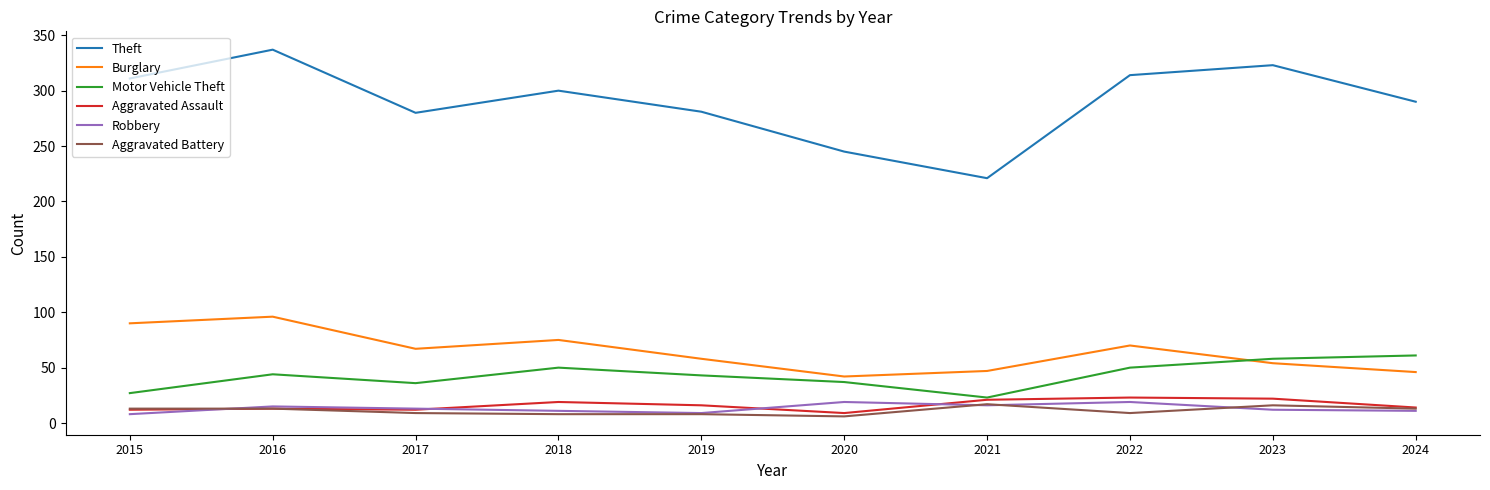

True or false: Burglary has a value of 52 at 2018.

False